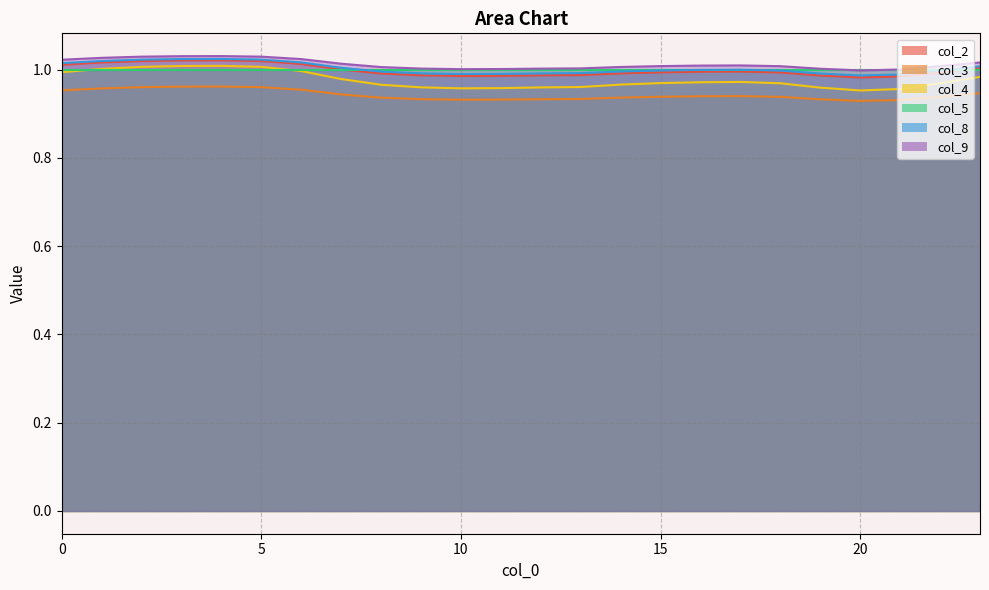

What is the minimum value for col_9?

1.0